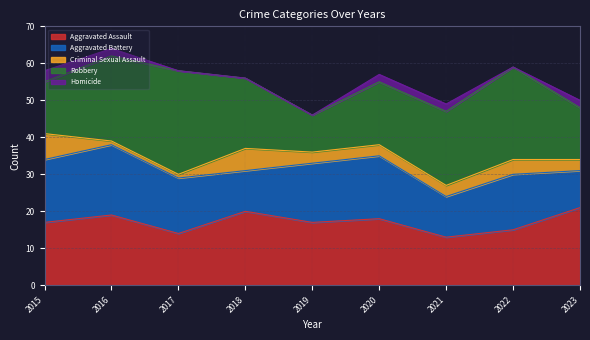

List the labels in order of Aggravated Battery value, smallest first.

2023, 2018, 2021, 2017, 2022, 2019, 2015, 2020, 2016